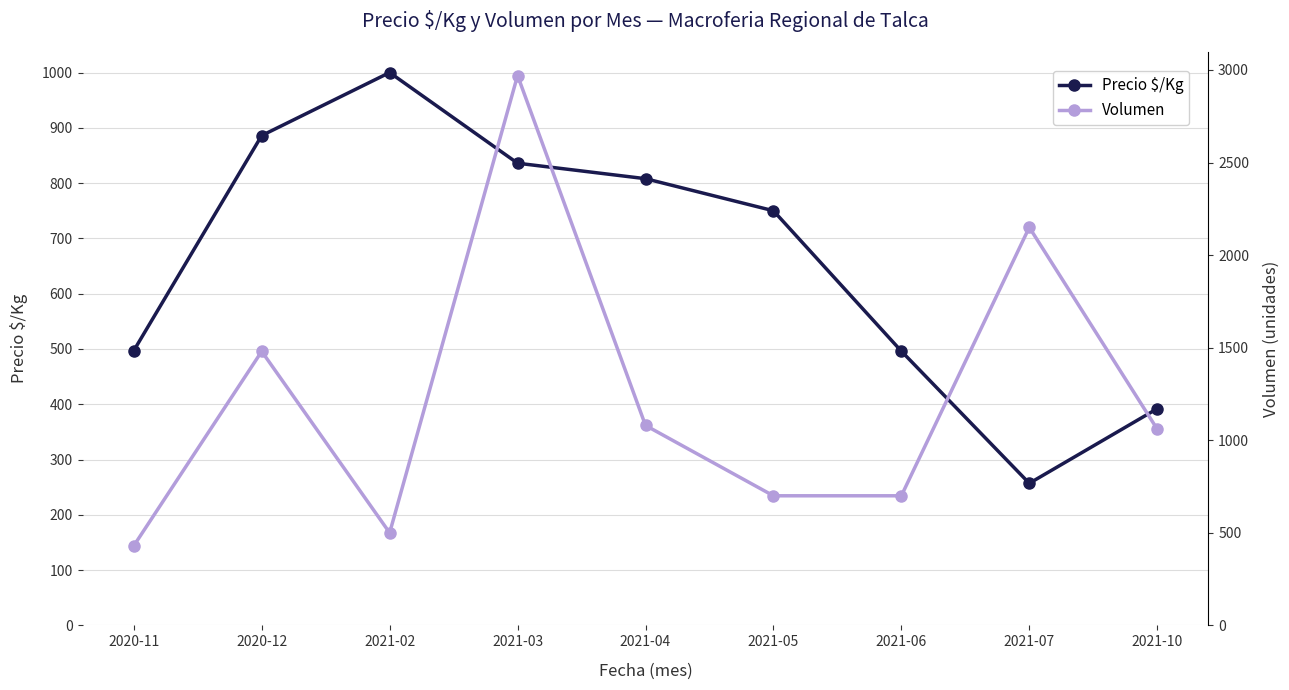

What is the difference between the maximum and minimum values in the Precio $/Kg series?

743